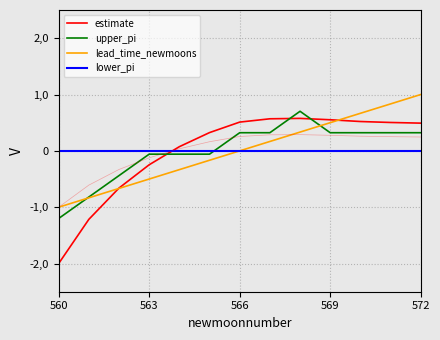

At which category does estimate reach its first local peak?

8